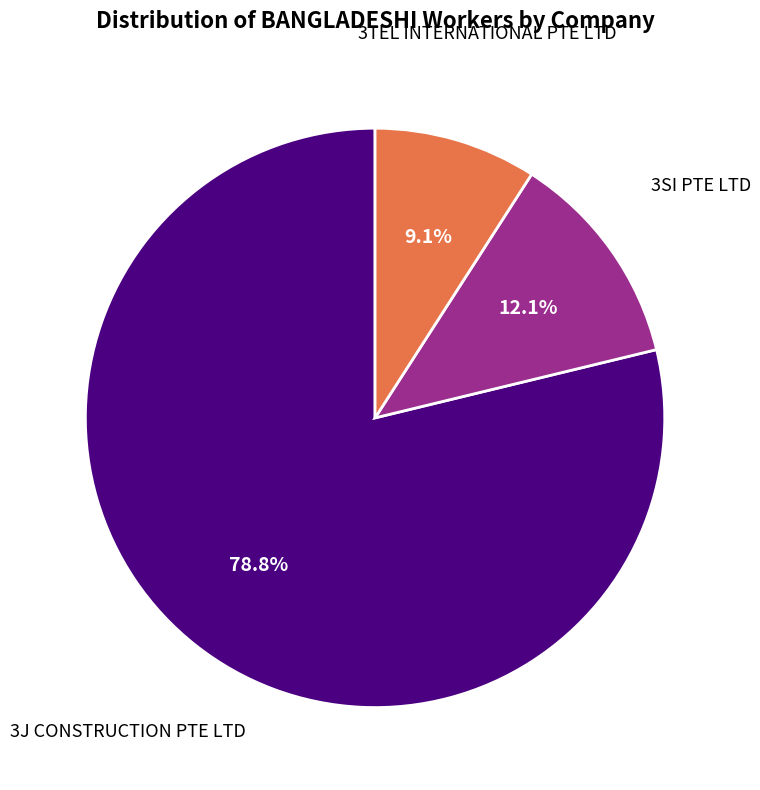

Is there any slice that represents more than half of the pie?

Yes